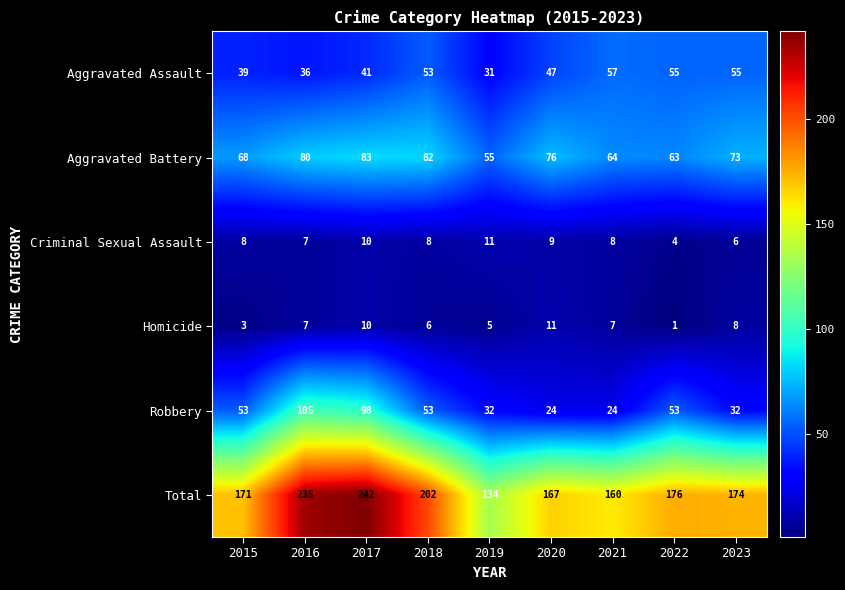

How many Criminal Sexual Assault values are between 7 and 9?

5